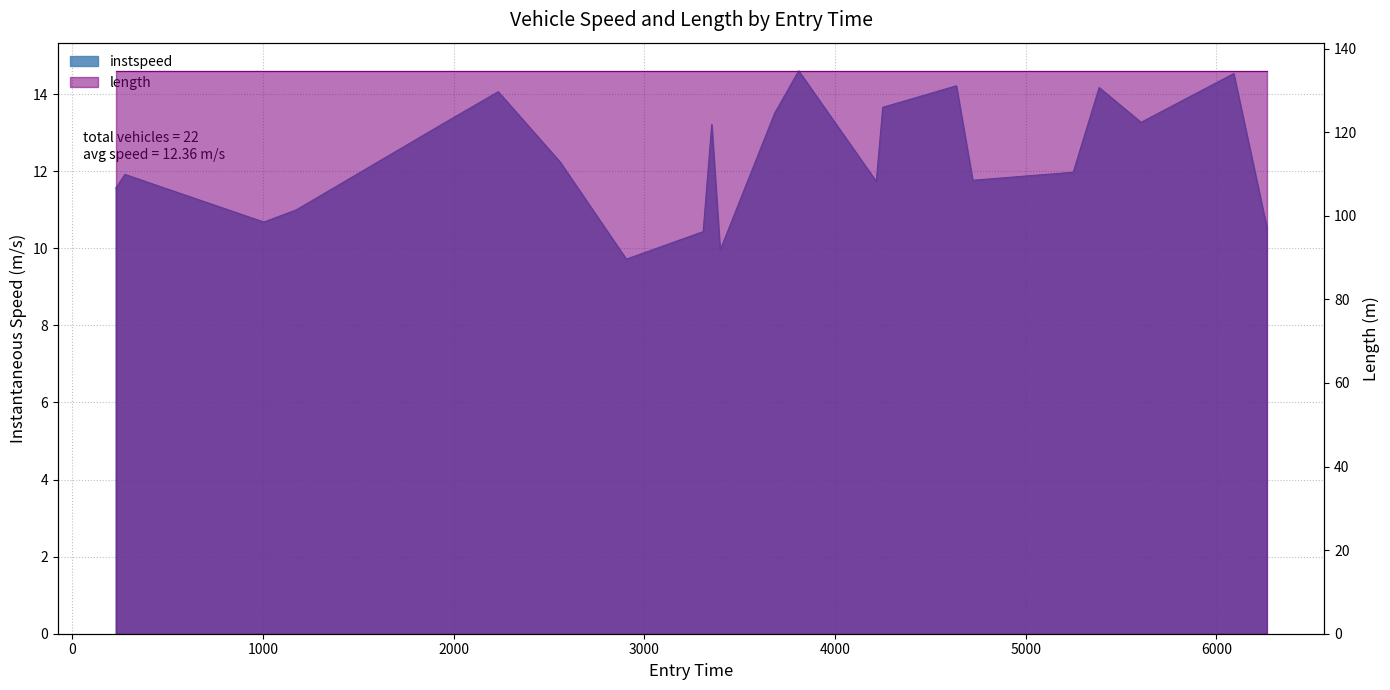

The chart shows a value of 16.6 at 2558.0. True or false?

False